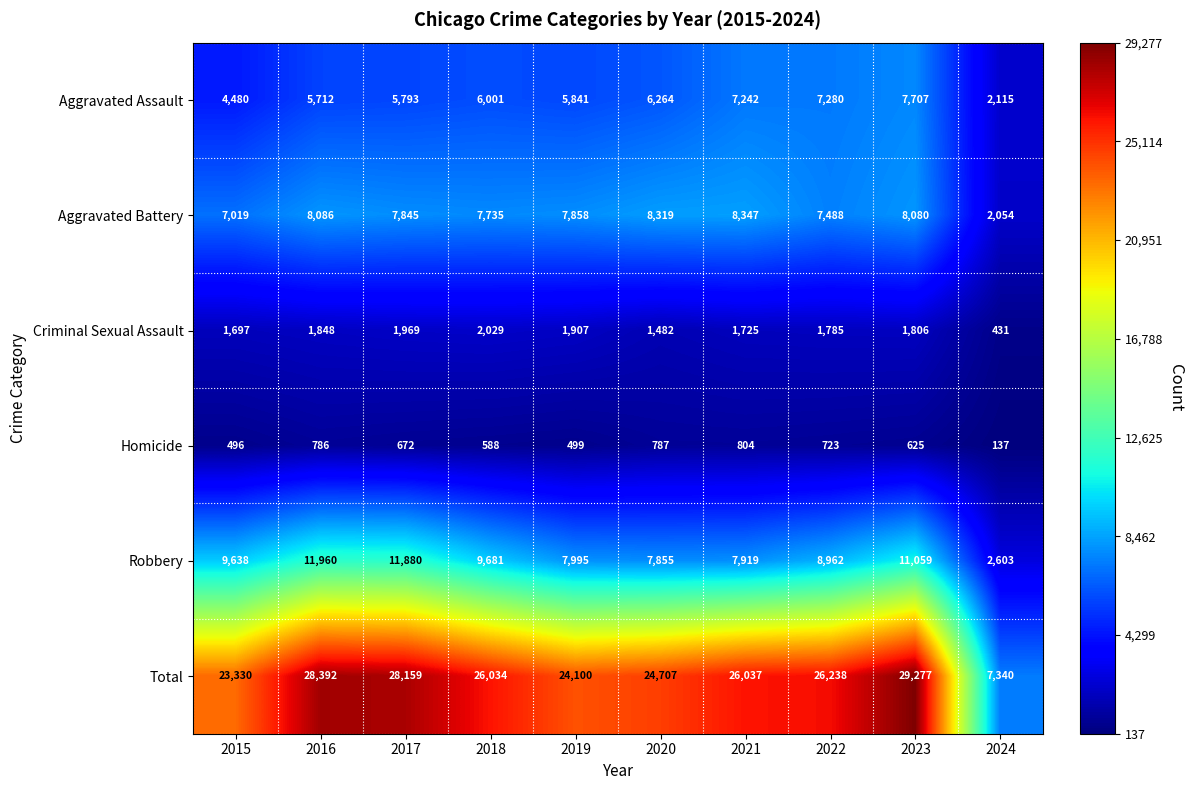

What is the sum of all Total values?

243614